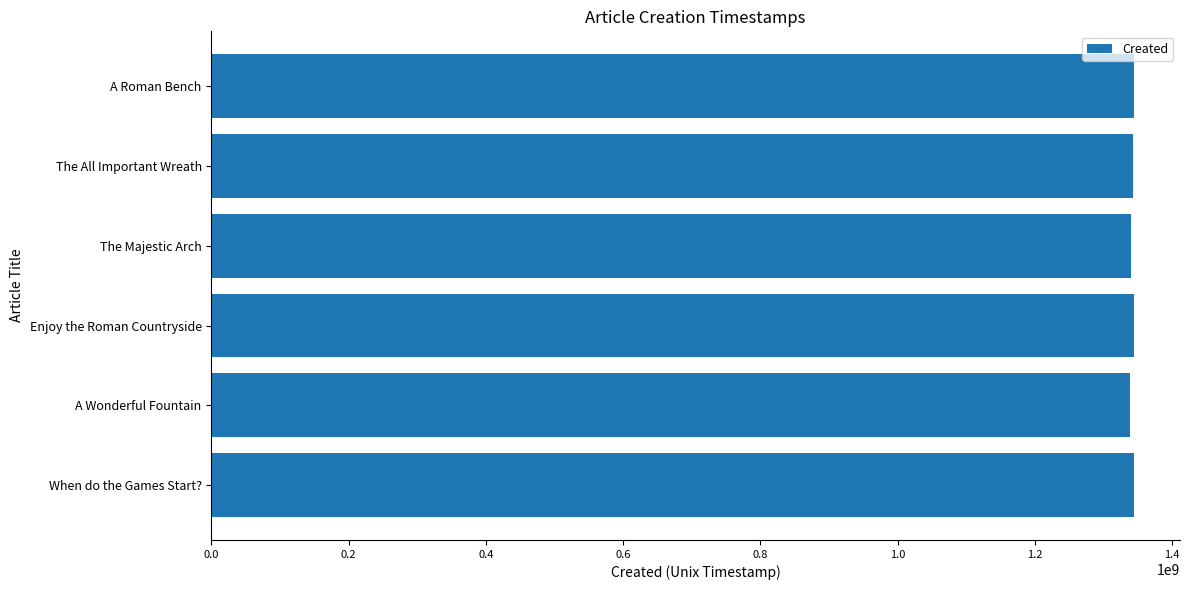

The value at When do the Games Start? is 460760295. True or false?

False